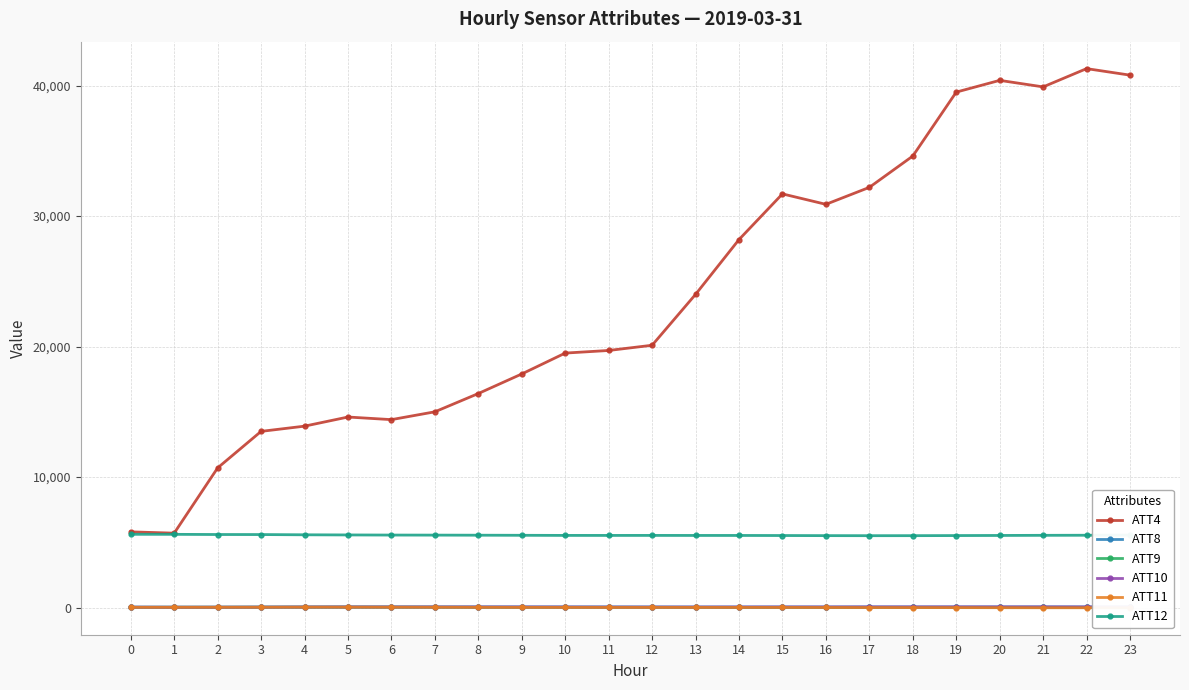

What is the sum of the ATT4 values at 14 and 4?

42100.0